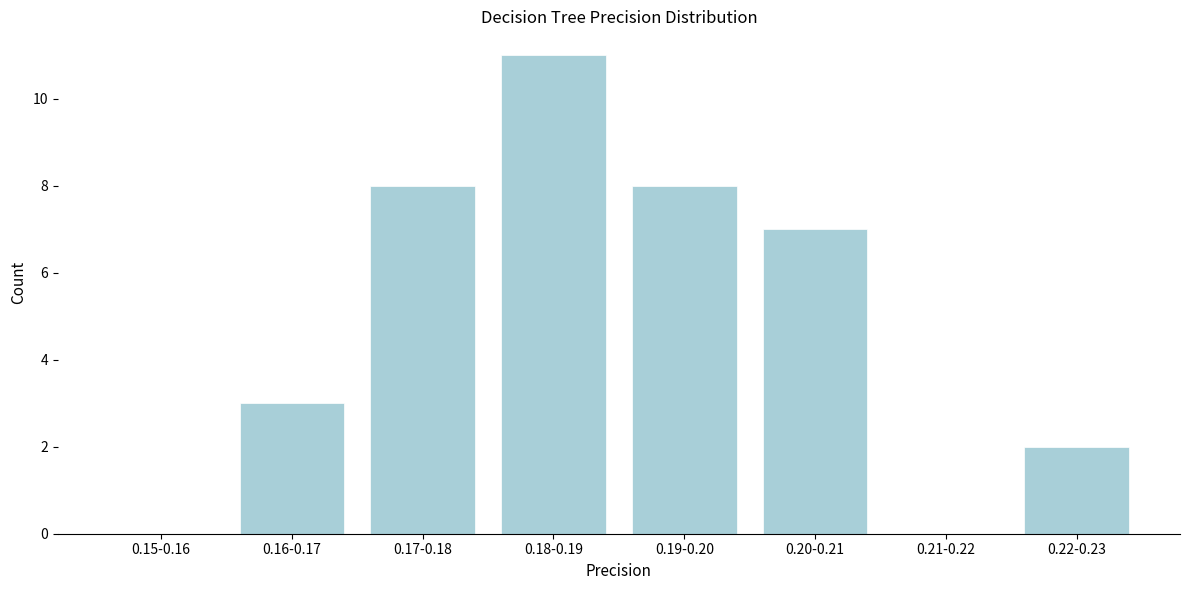

Reading left to right, extract all data points from this chart.

0.15-0.16=0	0.16-0.17=3	0.17-0.18=8	0.18-0.19=11	0.19-0.20=8	0.20-0.21=7	0.21-0.22=0	0.22-0.23=2